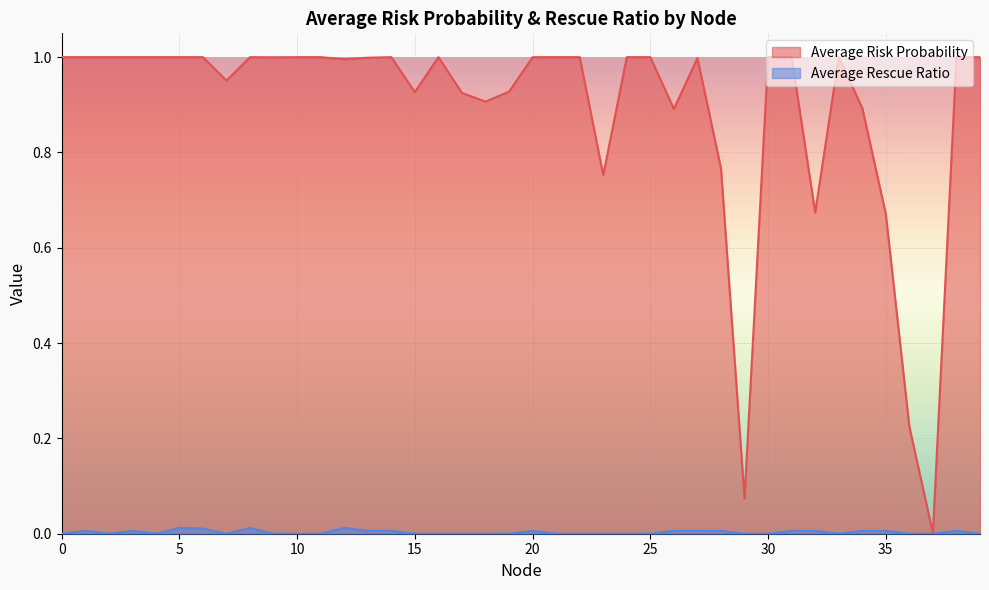

The value of Average Risk Probability at 26 is 0.9. True or false?

True